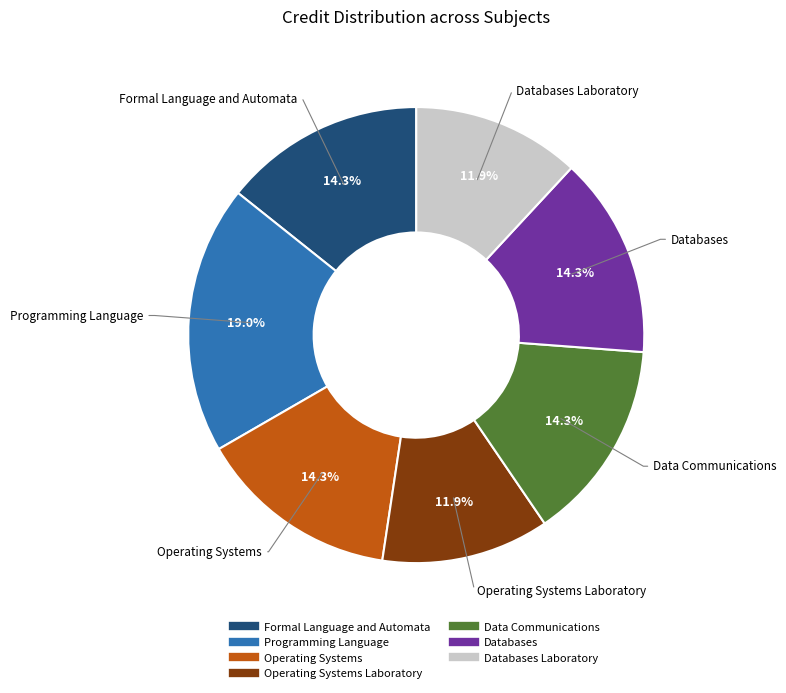

Does any single category account for the majority?

No